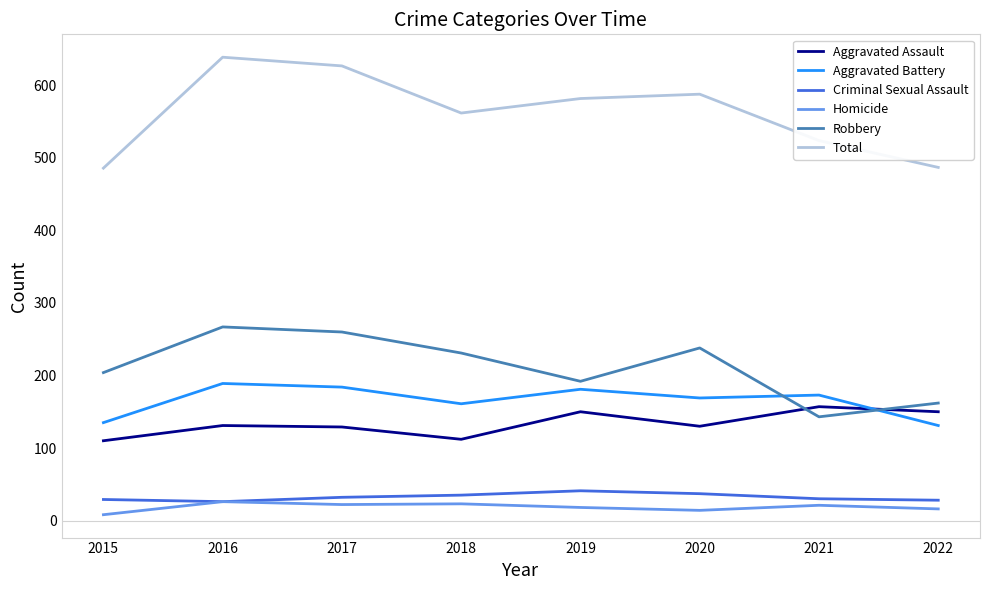

Is the value of Criminal Sexual Assault at 2017 greater than the value of Robbery at 2021?

No